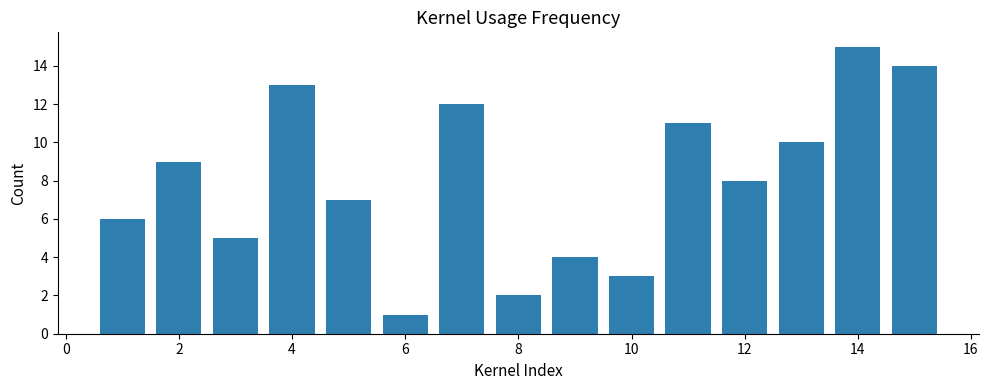

What is the greatest value displayed?

15